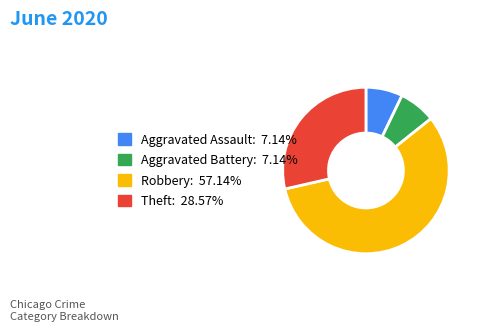

Is there any slice that represents more than half of the pie?

Yes